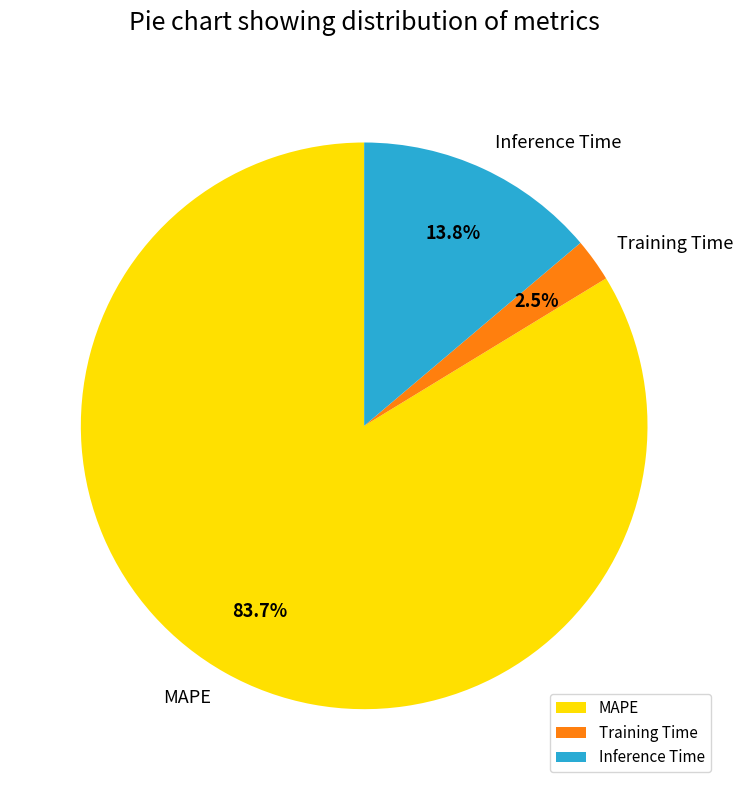

Between MAPE and Inference Time, which is larger?

MAPE